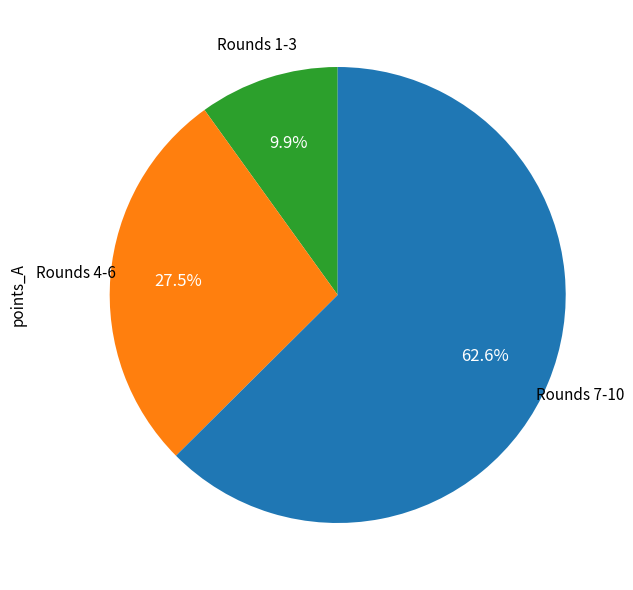

Is there any slice that represents more than half of the pie?

Yes